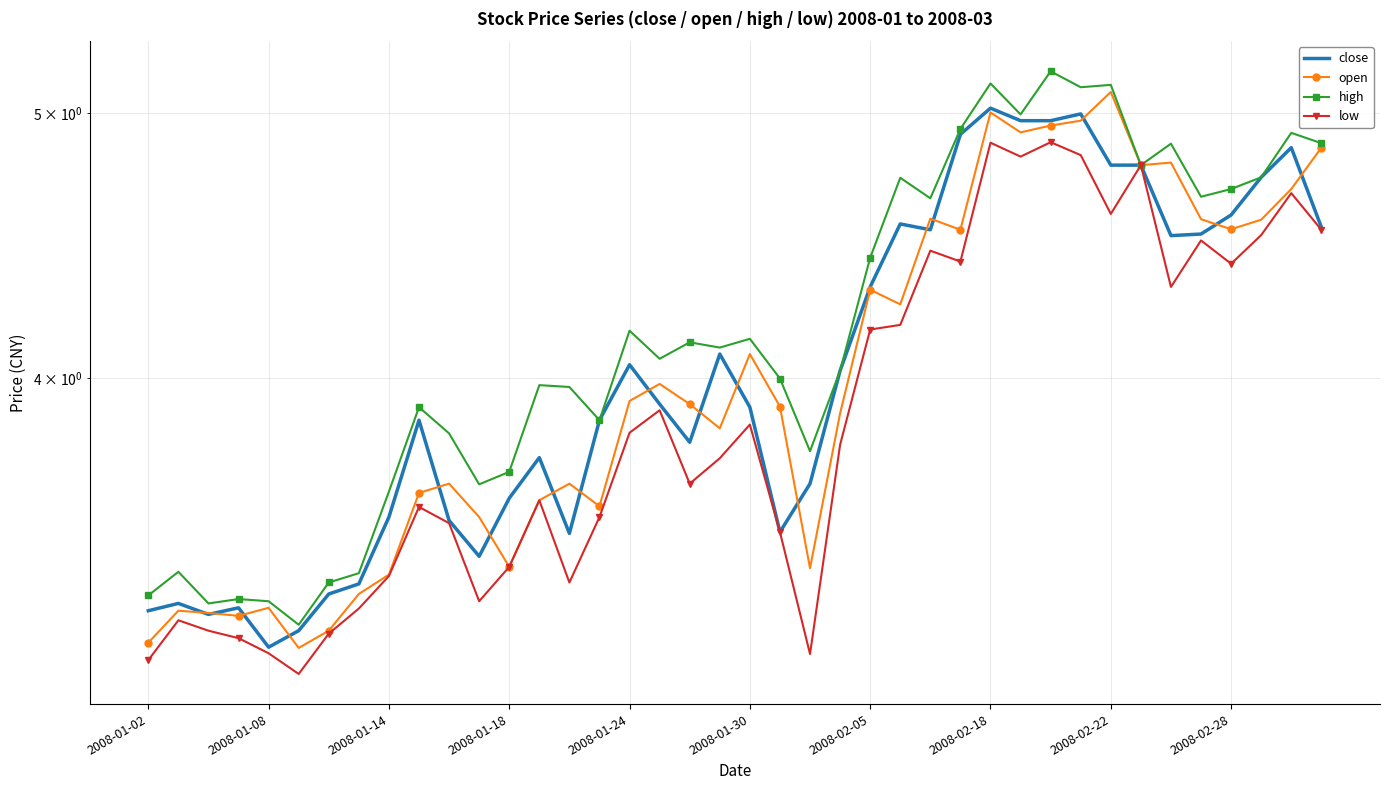

Which series has the largest total across all categories?

high